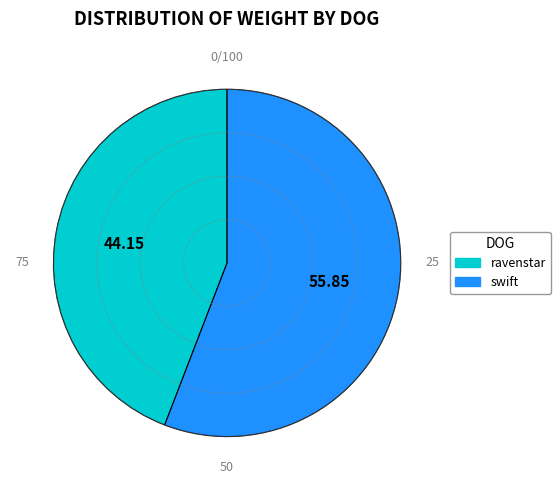

Is the sum of ravenstar and swift greater than half?

Yes